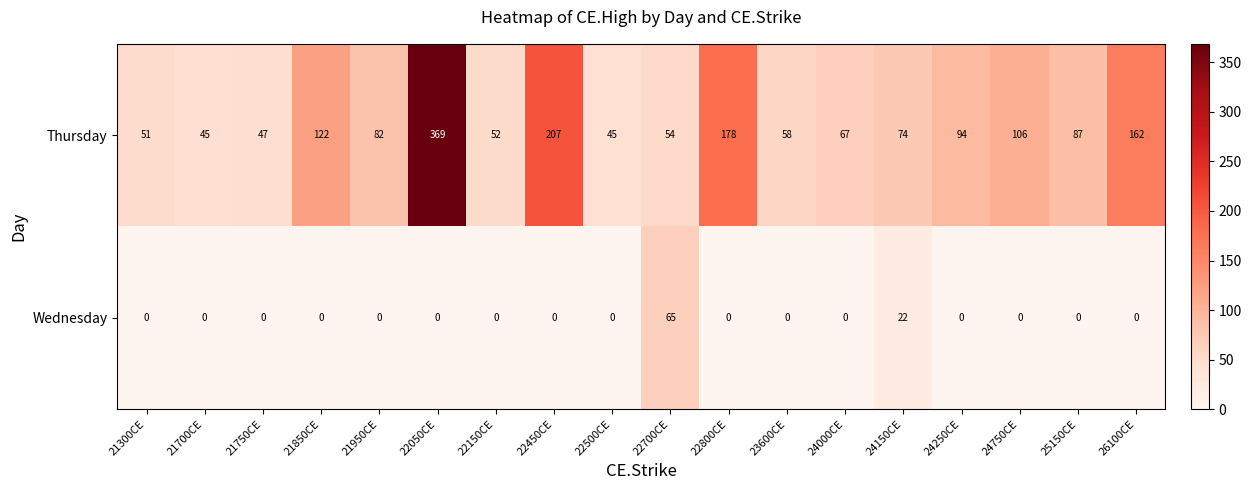

True or false: Thursday has a value of 75 at 21700CE.

False